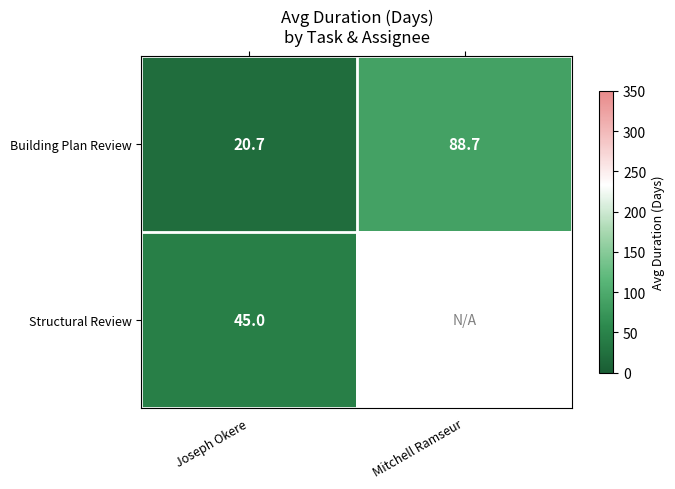

How many data points in Building Plan Review are less than 88?

1